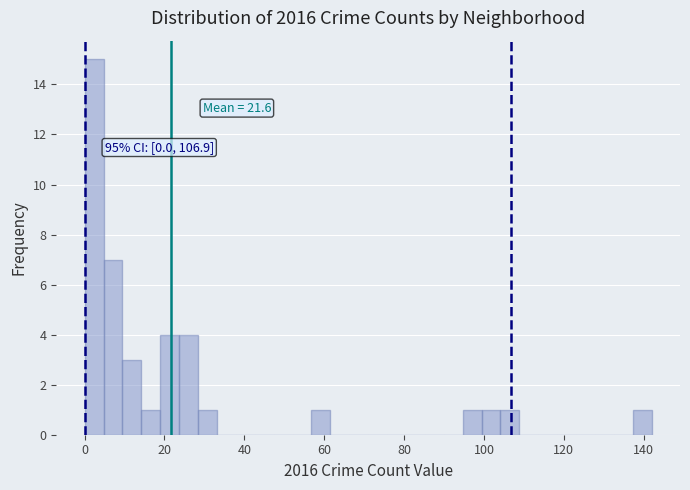

Around what value on the x-axis is the tallest bar? Give the approximate position of its centre, as read against the axis.

2